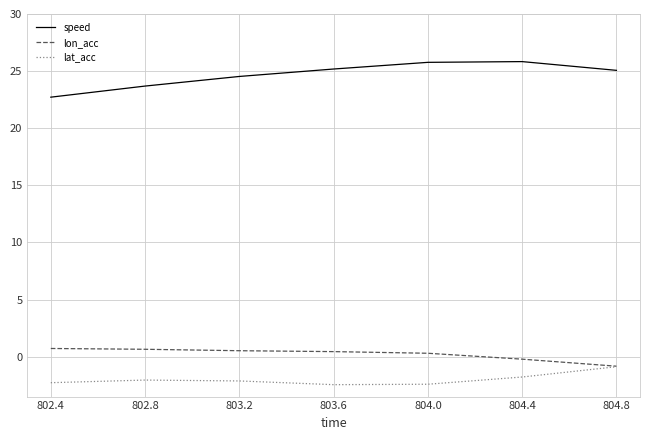

The lat_acc series shows -2.1 at 803.2. True or false?

True